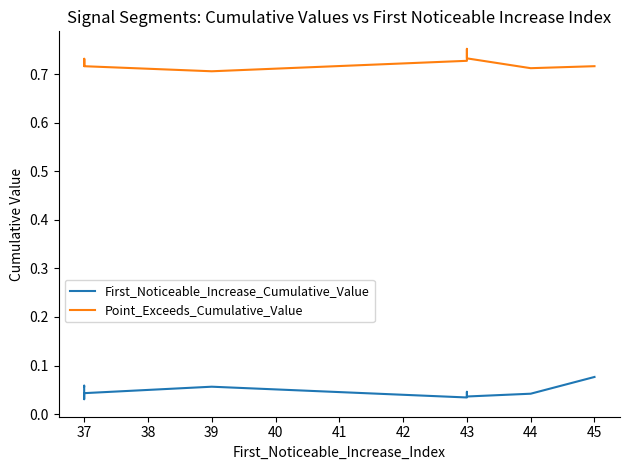

Which category has the highest value in the First_Noticeable_Increase_Cumulative_Value series?

45